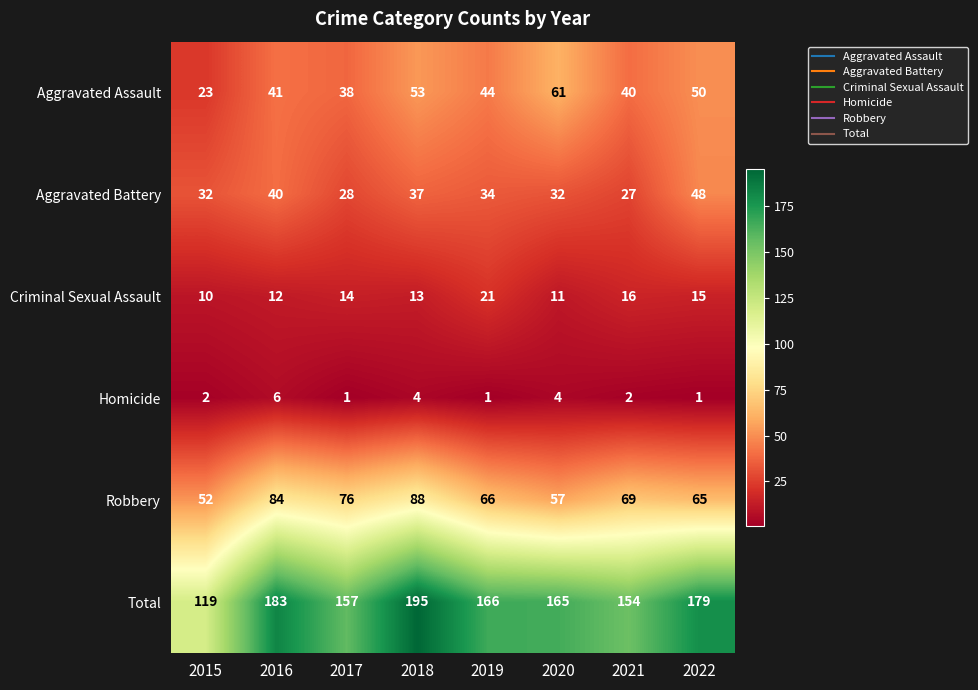

What is the average value of the Aggravated Assault series?

44